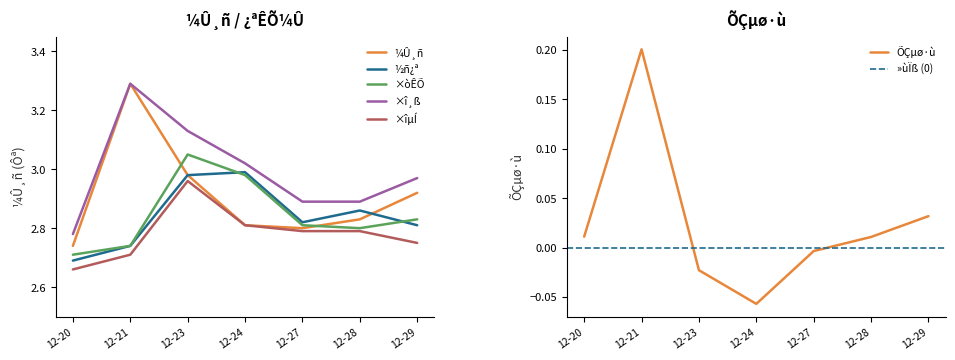

Does the chart display data point markers on the line(s)?

No